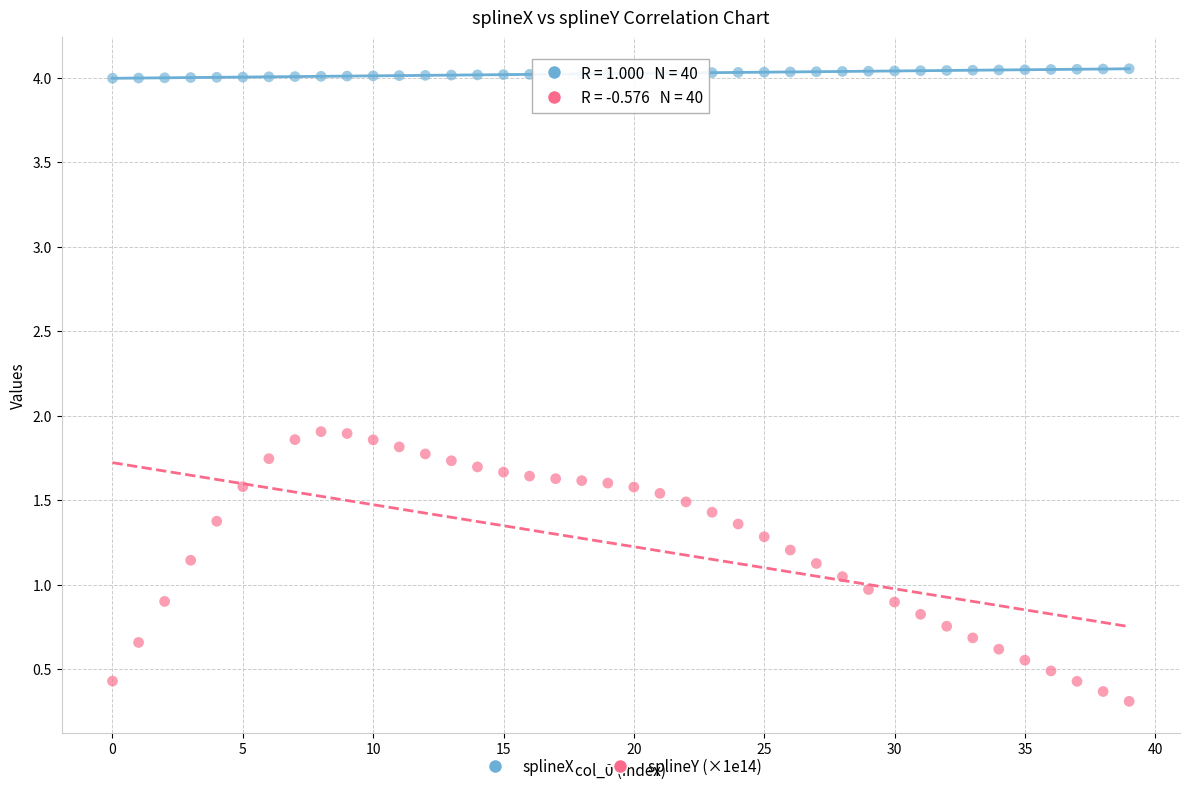

Which series has the widest spread of Y values?

splineY (×1e14)